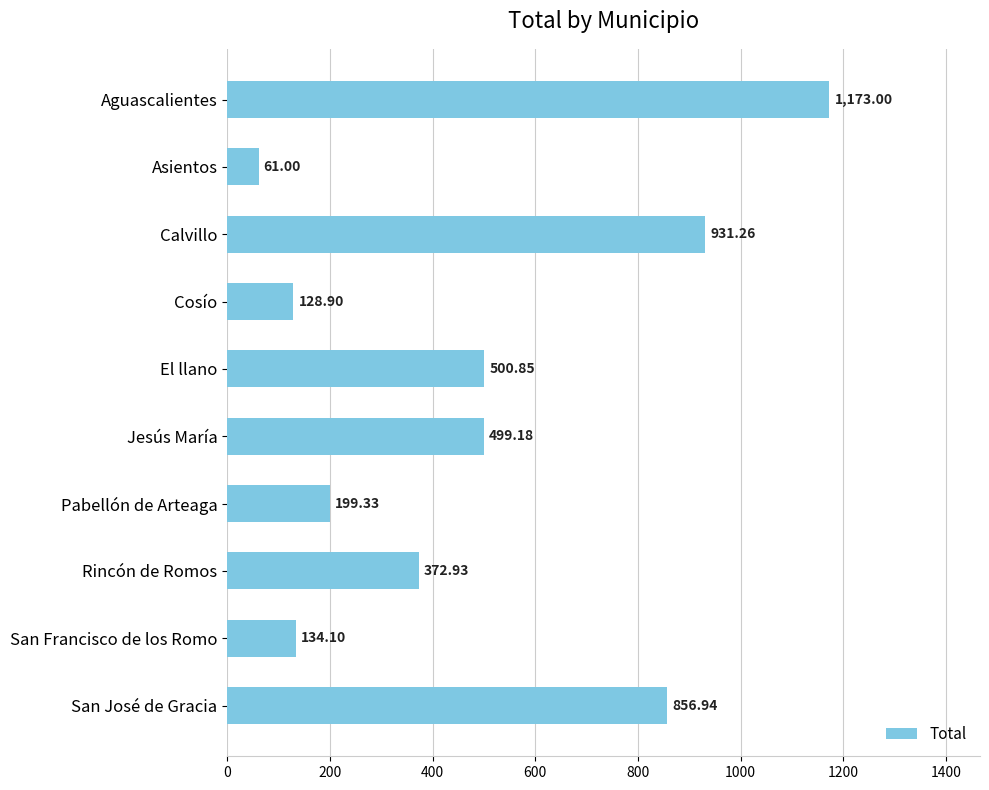

What is the sum of all values?

4857.5